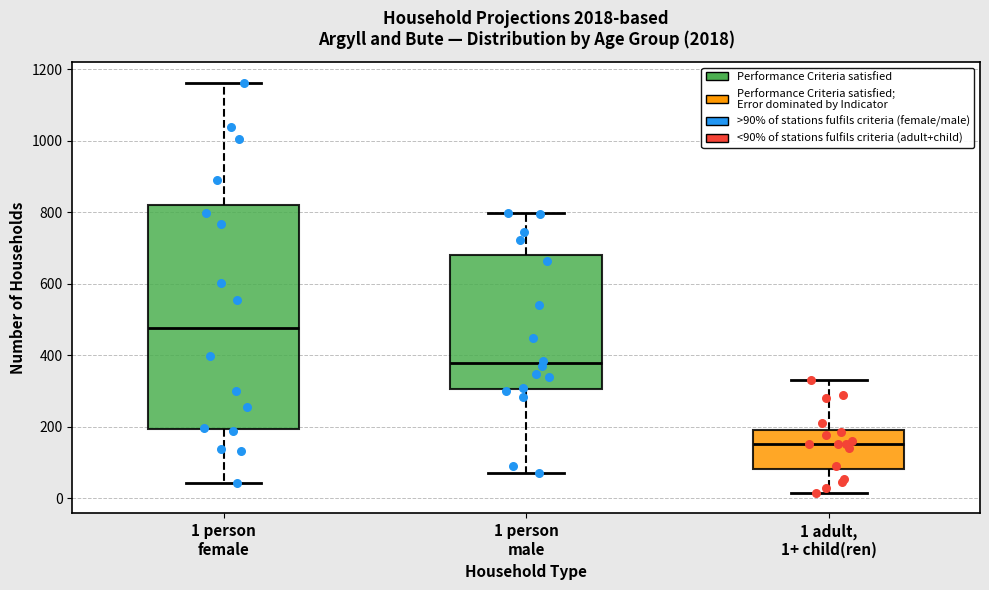

Comparing the boxes themselves (not the whiskers), which one is the tallest?

1 person female